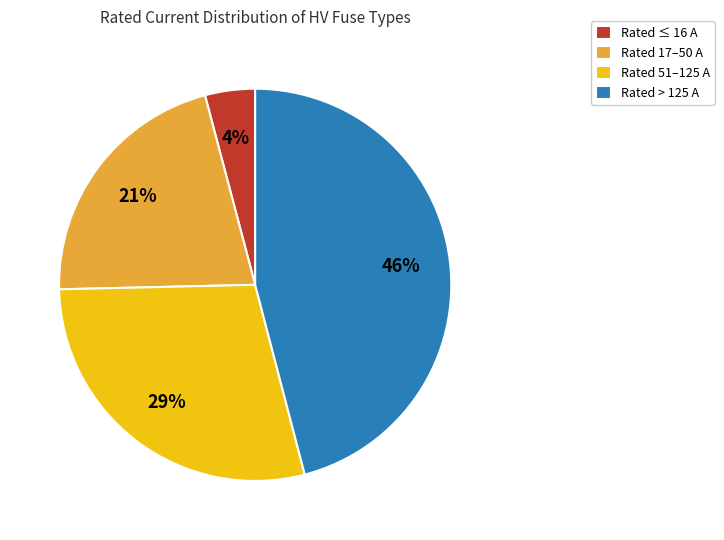

Rank the categories by value from lowest to highest.

Rated ≤ 16 A, Rated 17–50 A, Rated 51–125 A, Rated > 125 A